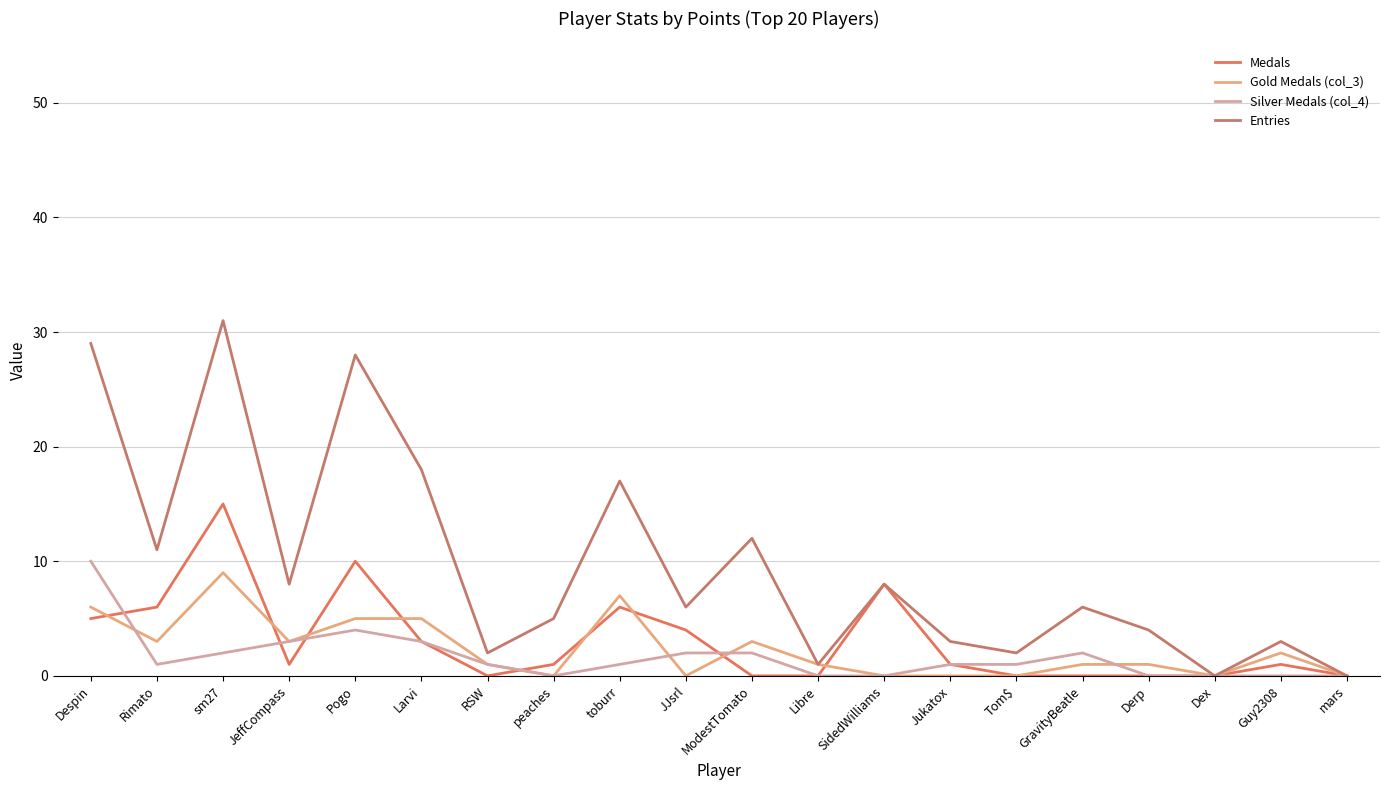

How many distinct data groups are displayed?

4